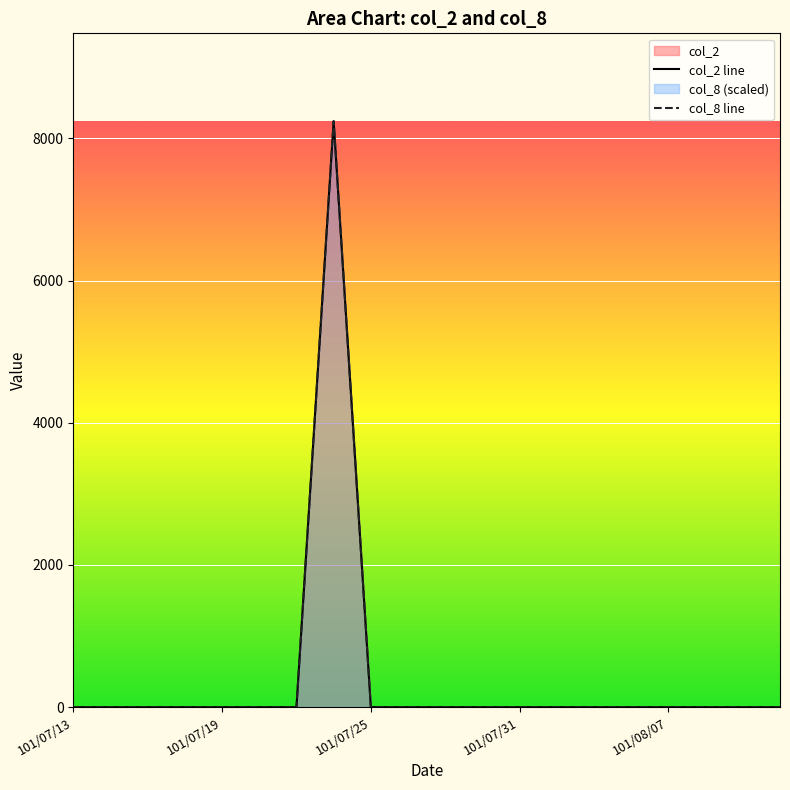

How many lines are shown in the chart?

2